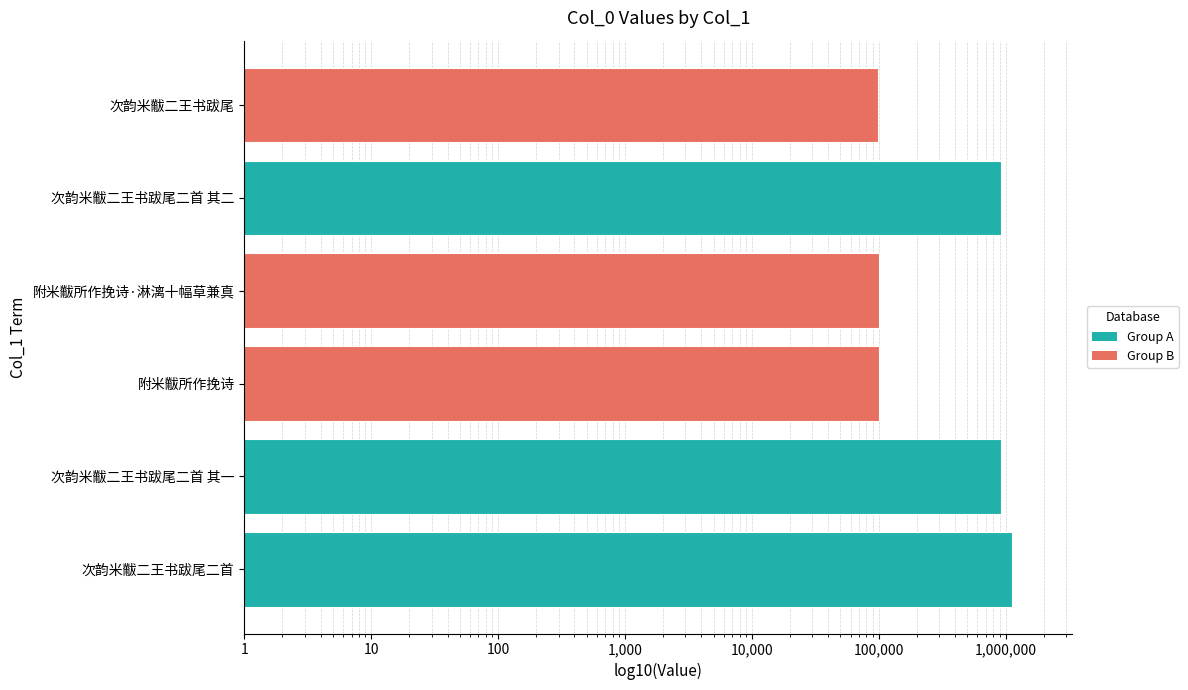

Is it true that the value at 次韵米黻二王书跋尾二首 其一 is 921597?

True